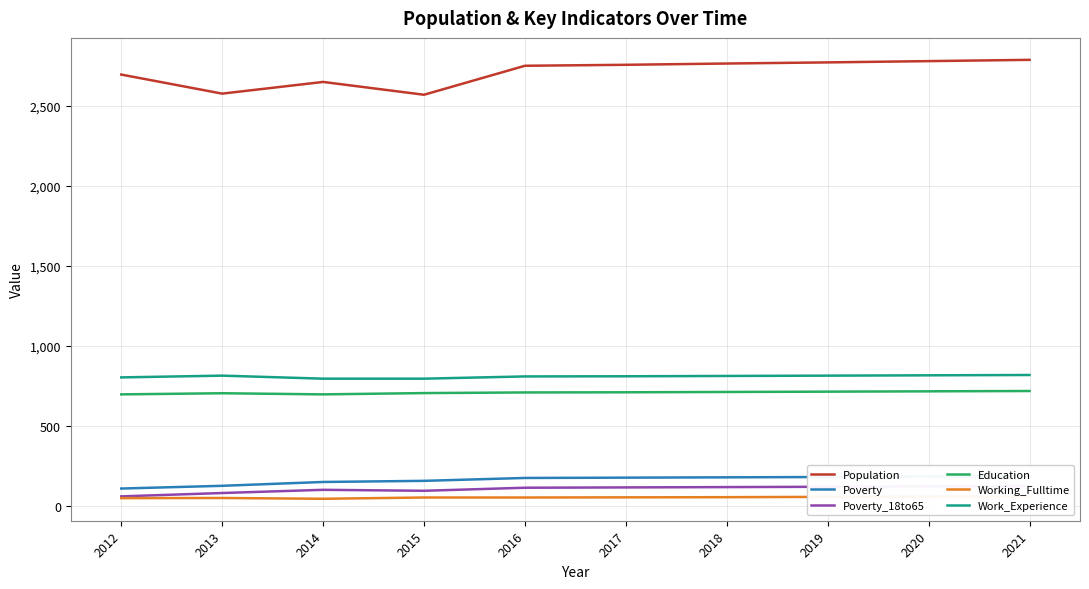

Is it true that Population equals 3576 at 2012?

False